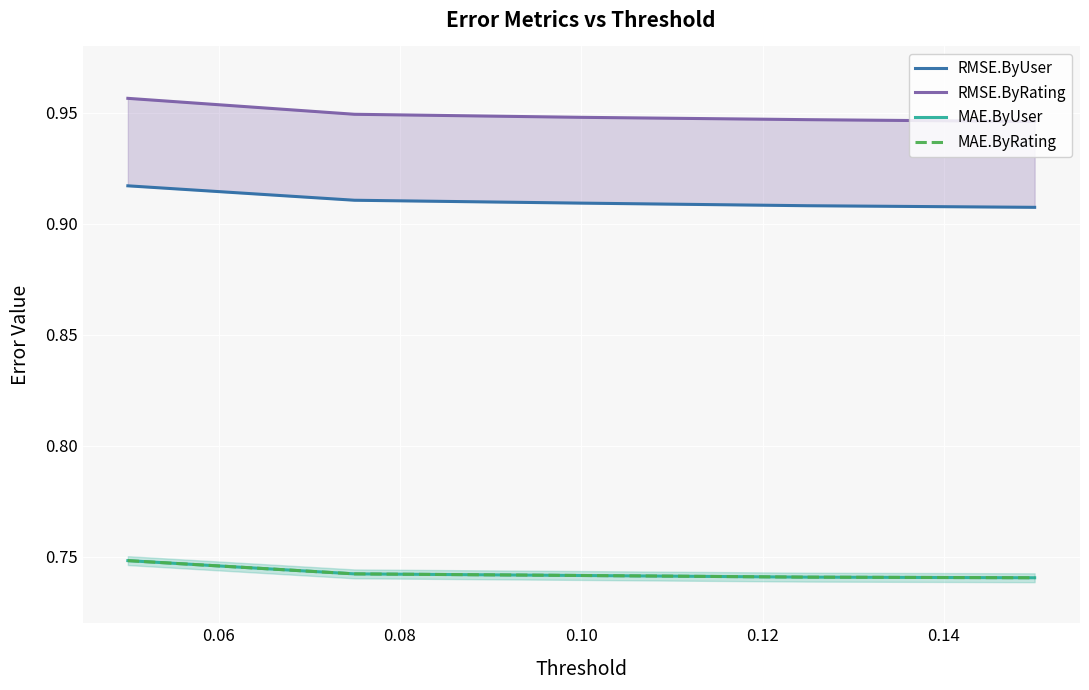

Which series has the largest total across all categories?

RMSE.ByRating